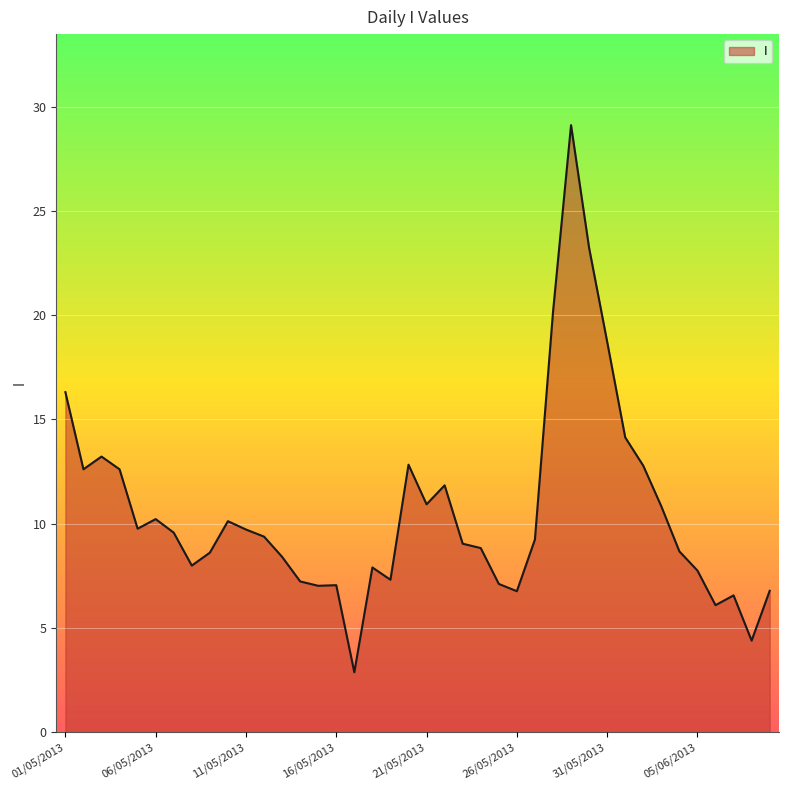

What is the sum of all values?

423.7